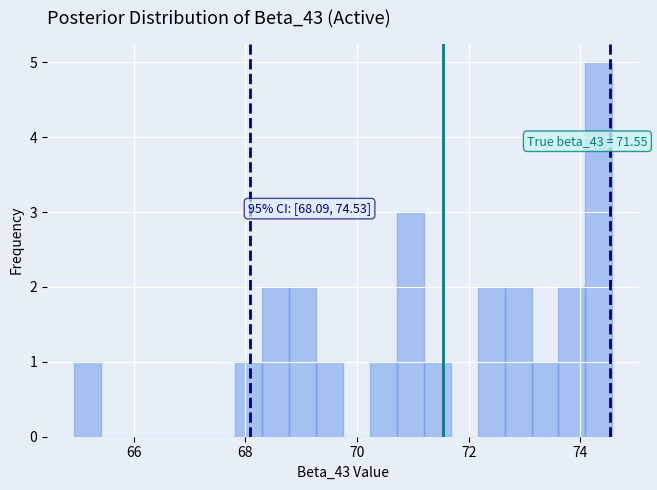

Read against the x-axis, roughly where is the centre of the tallest bar?

74.4